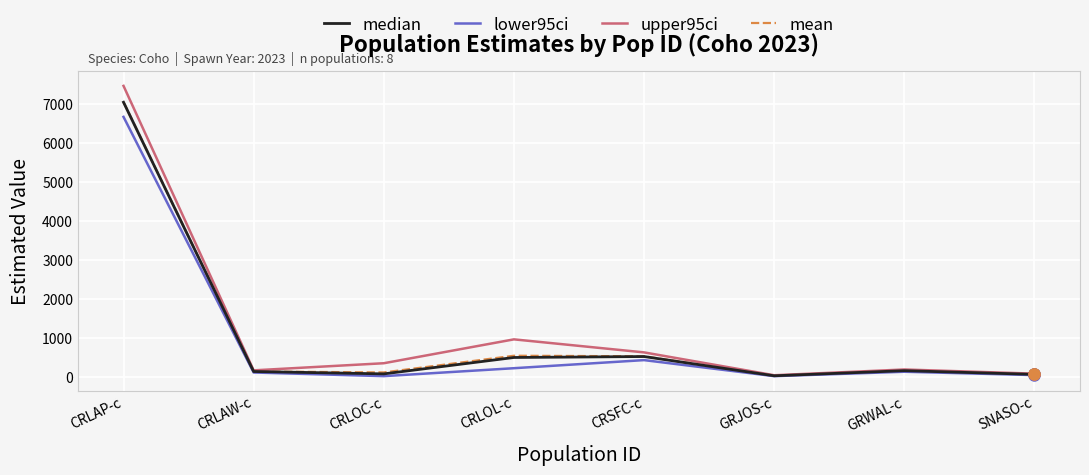

At which label does upper95ci reach its peak?

CRLAP-c